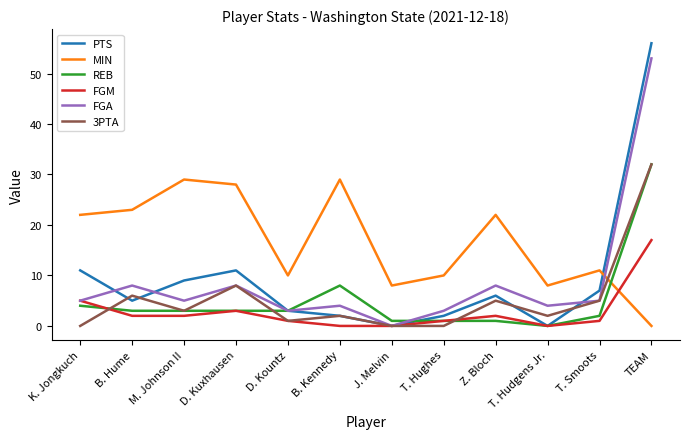

At which category does FGM reach its first local peak?

D. Kuxhausen